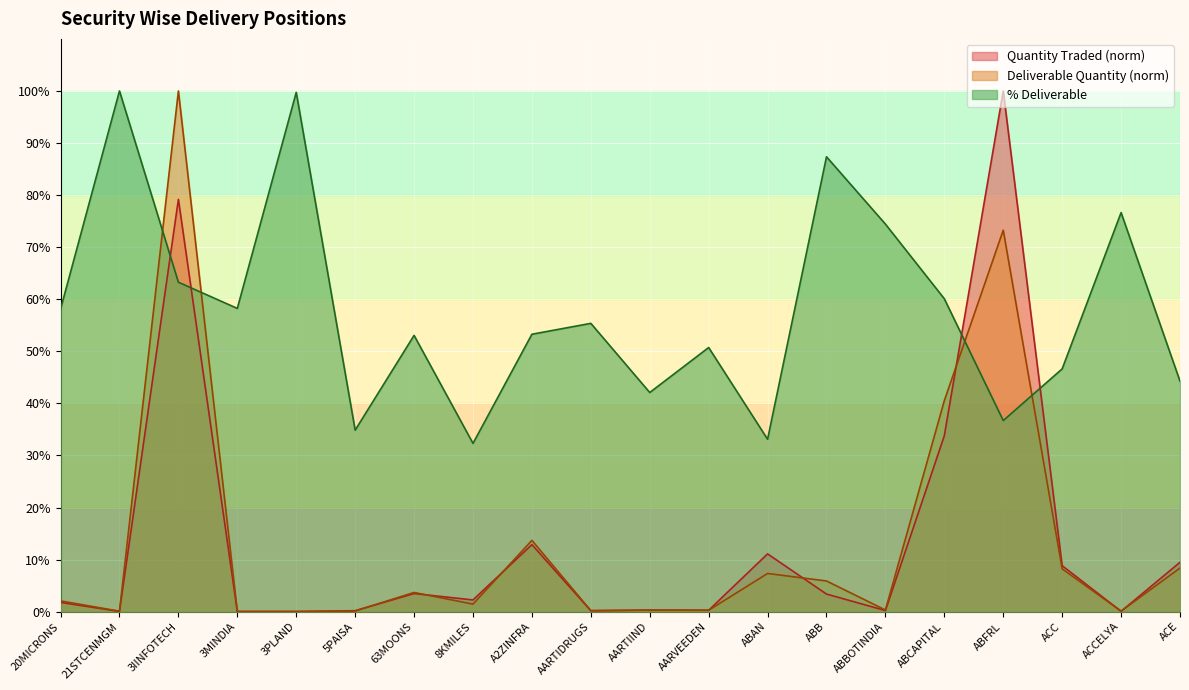

What is the sum of the Quantity Traded values at ABCAPITAL and 5PAISA?

34.0